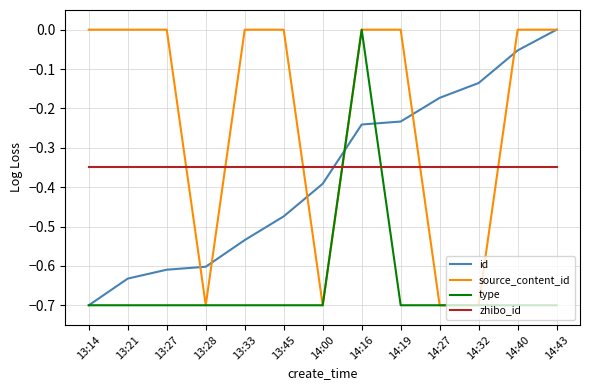

List the labels in order of id value, smallest first.

13:14, 13:21, 13:27, 13:28, 13:33, 13:45, 14:00, 14:16, 14:19, 14:27, 14:32, 14:40, 14:43